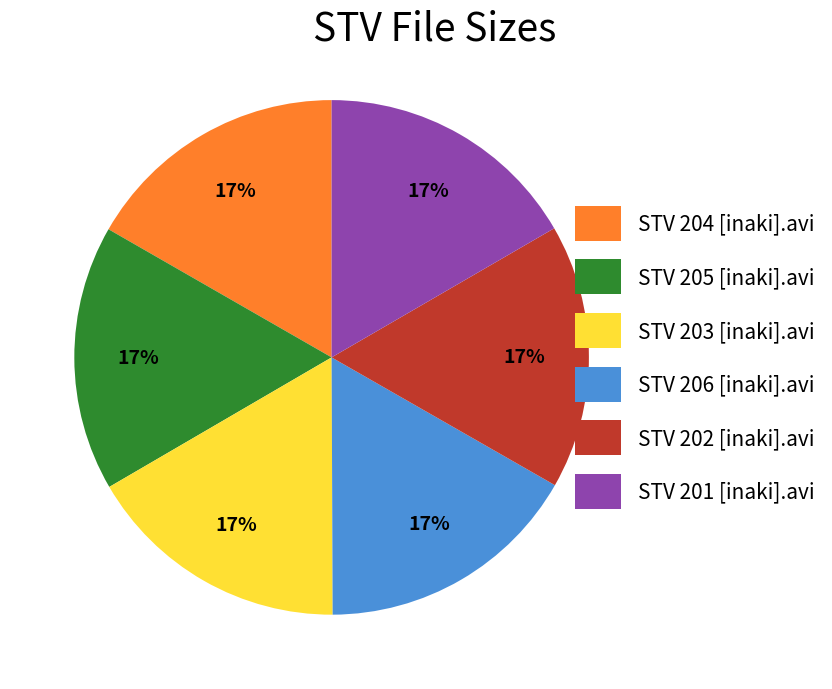

Is the sum of STV 204 [inaki].avi and STV 206 [inaki].avi greater than half?

No